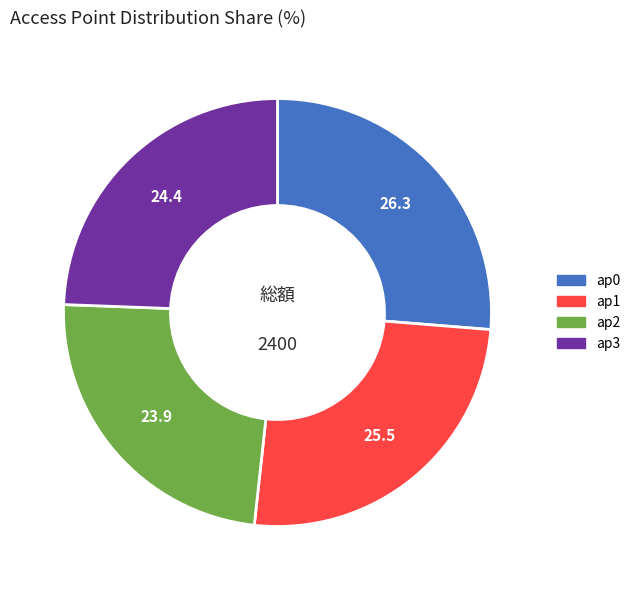

Rank the categories by value from lowest to highest.

ap2, ap3, ap1, ap0